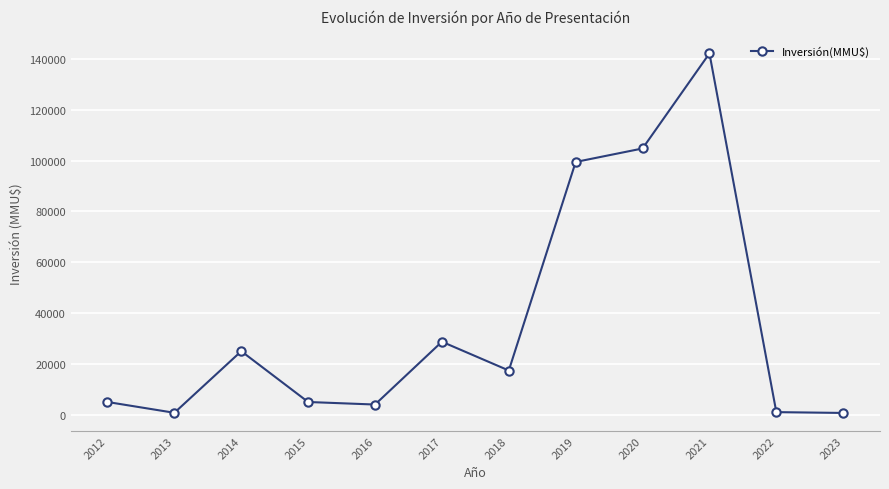

Which category has the highest value across all series?

2021